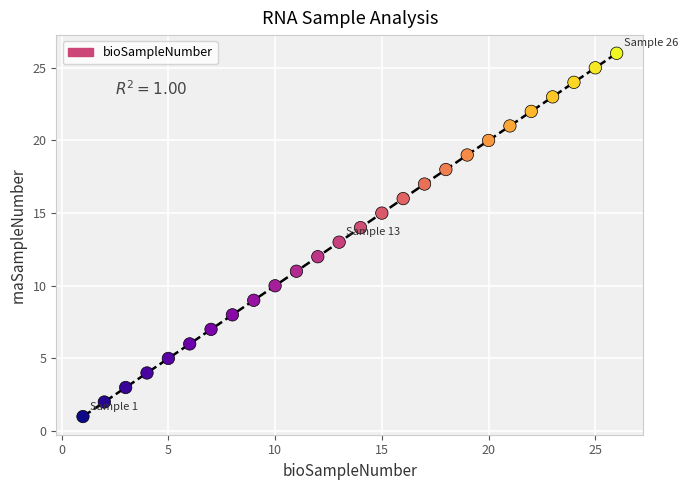

What is the range of Y values (max minus min)?

25